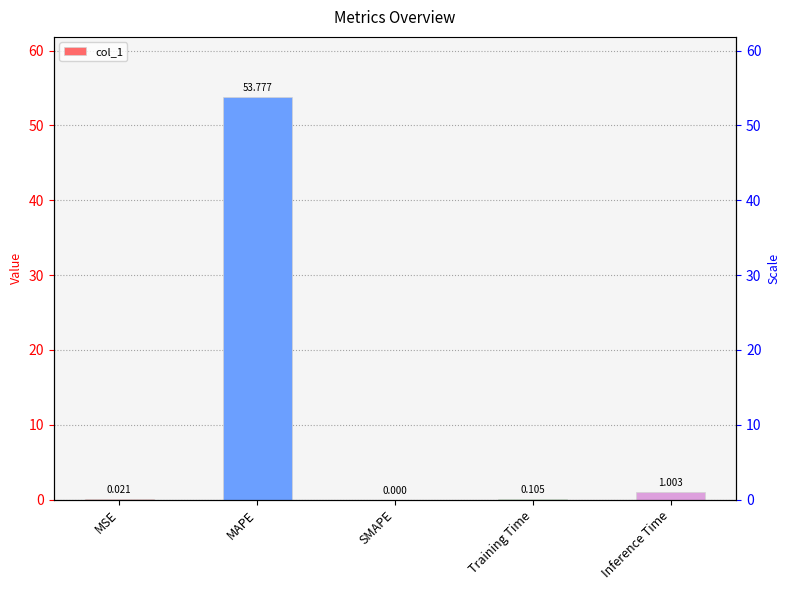

Which label corresponds to the largest value in the chart?

MAPE